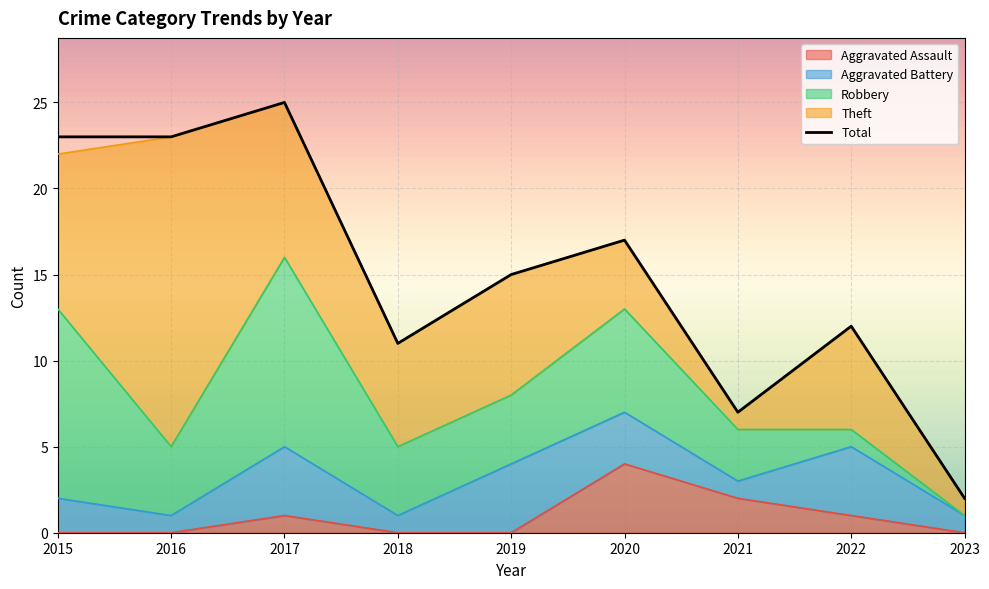

What are all the series names shown in the legend?

Aggravated Assault, Aggravated Battery, Robbery, Theft, Total